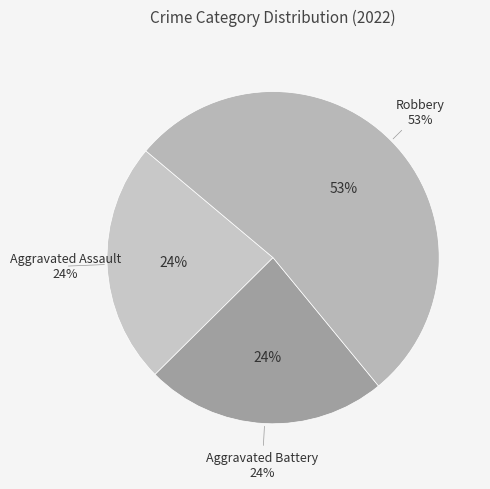

Which has a higher value, Aggravated Battery or Aggravated Assault?

Aggravated Battery